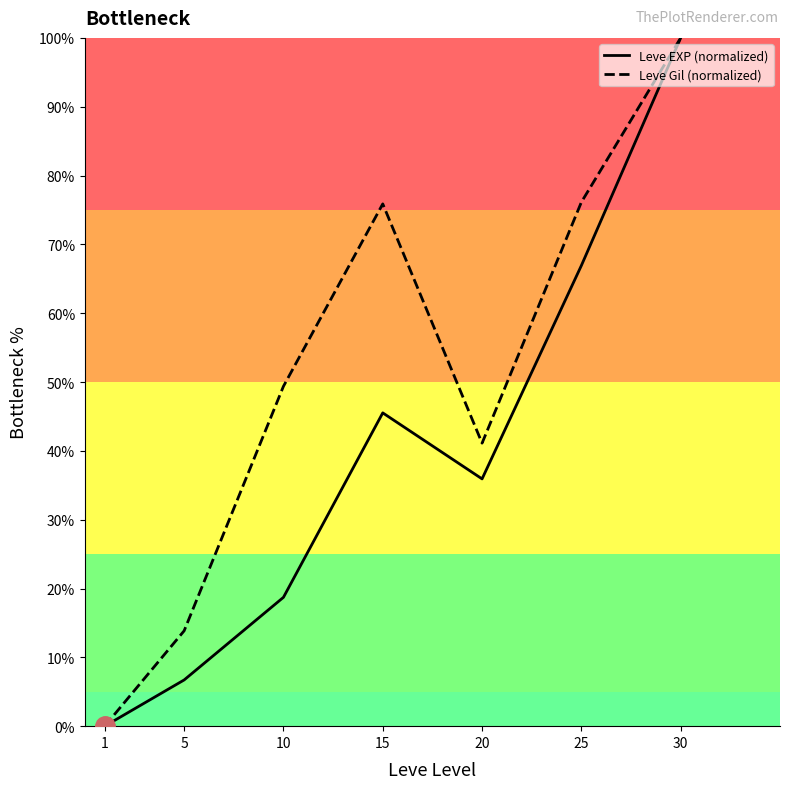

True or false: Leve Gil (normalized) has a value of 6.3 at 5.

False